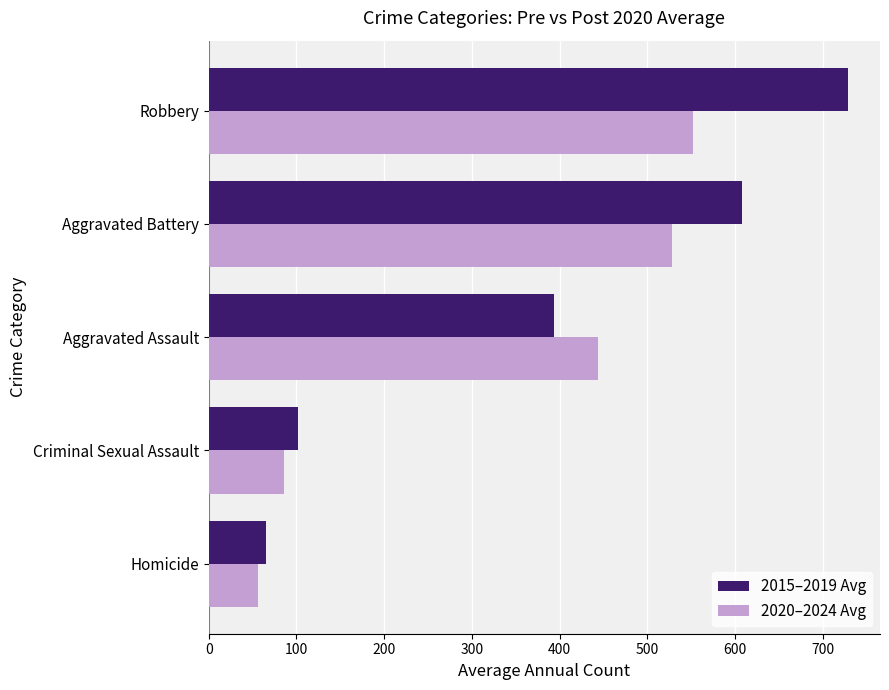

What is the average value of the 2020–2024 Avg series?

333.2